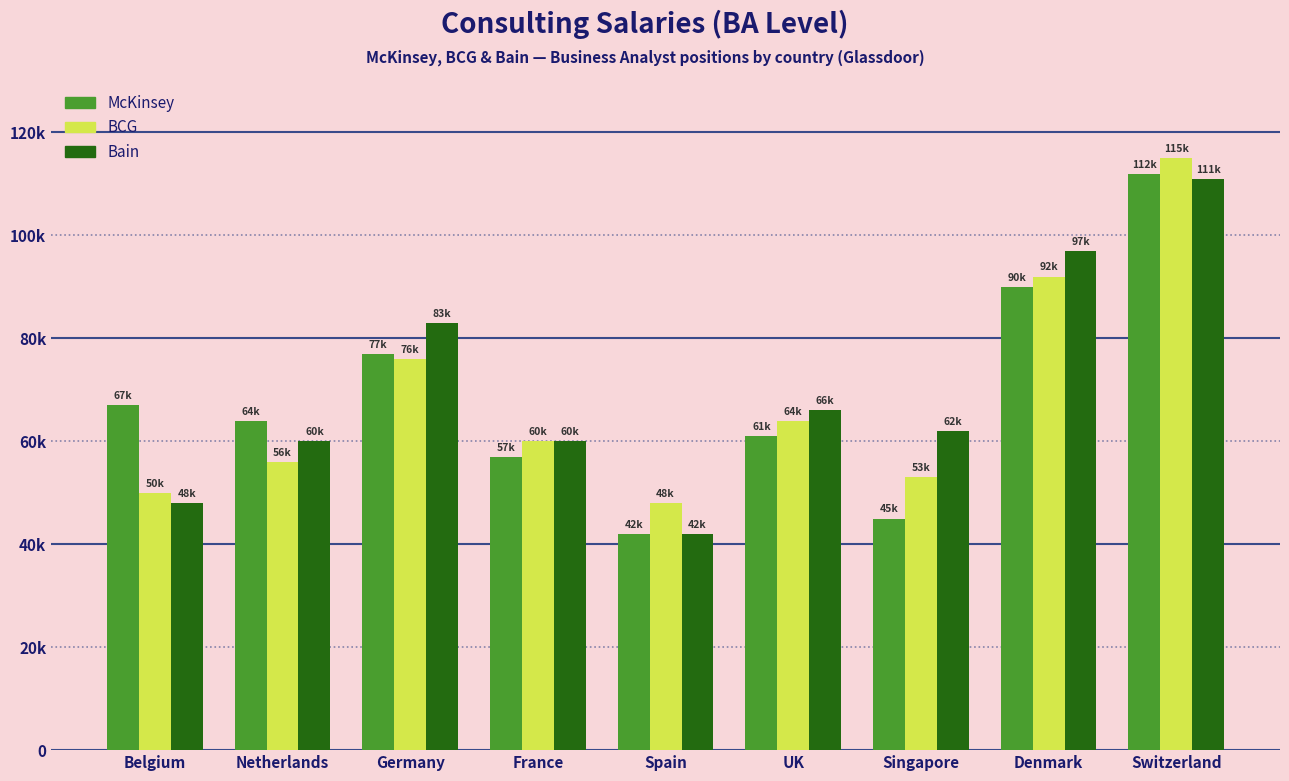

What is the average value of the Bain series?

69889